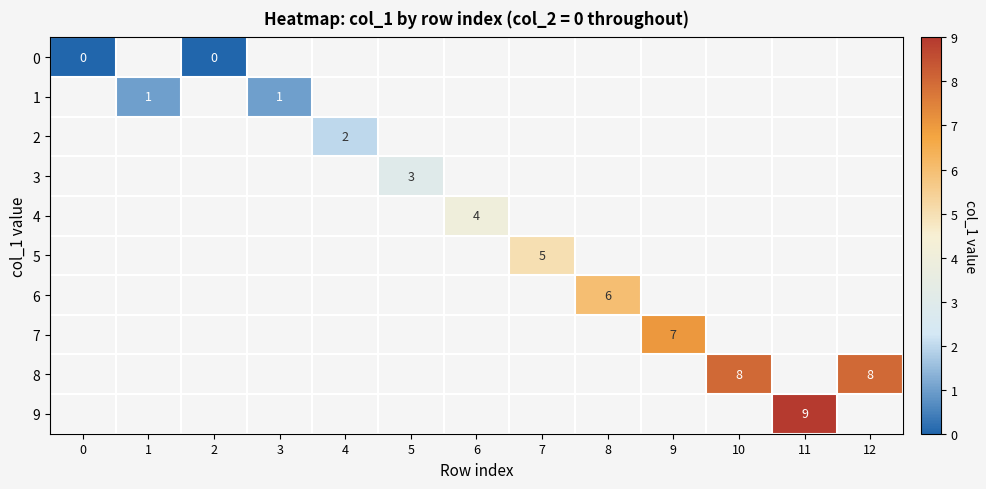

The 3 series shows 3 at 5. True or false?

True